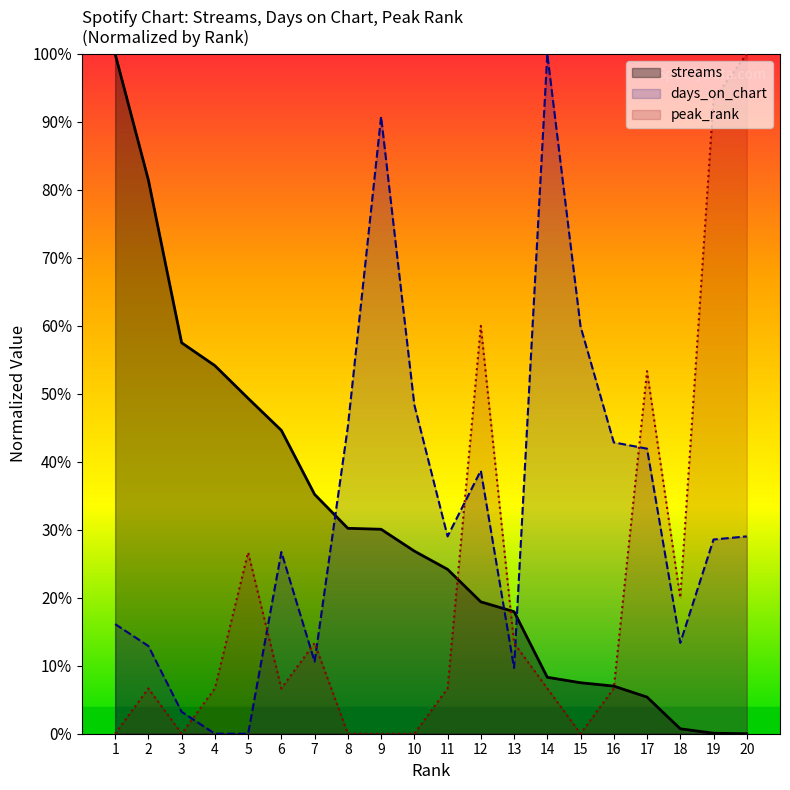

The streams series shows 19.4 at 12. True or false?

True